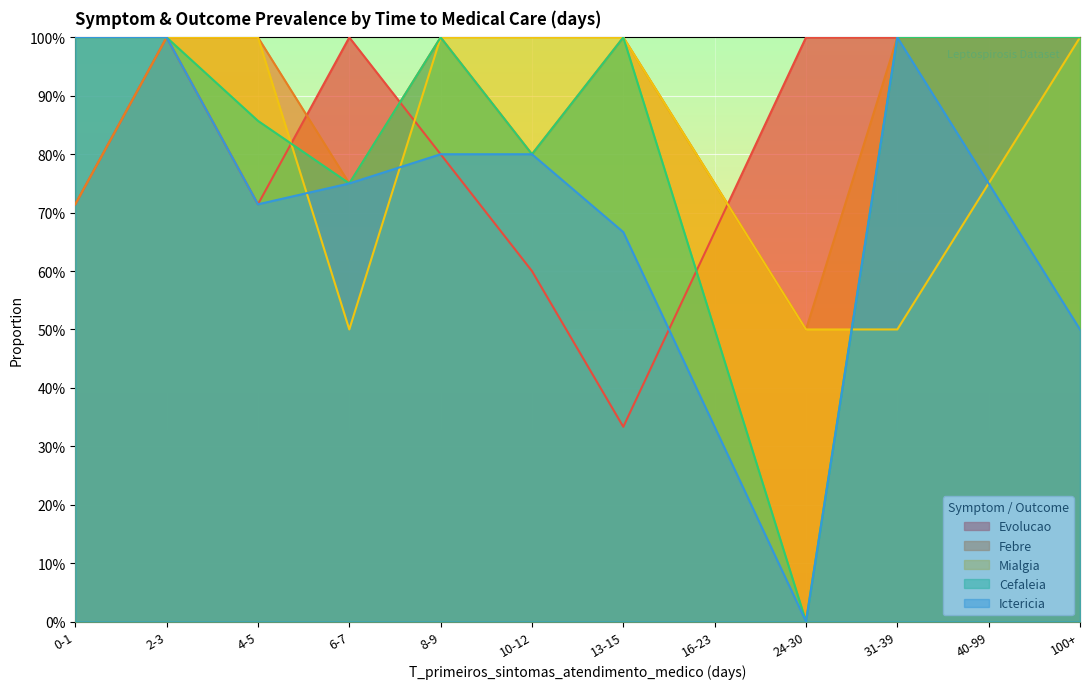

What are all the series names shown in the legend?

Evolucao, Febre, Mialgia, Cefaleia, Ictericia